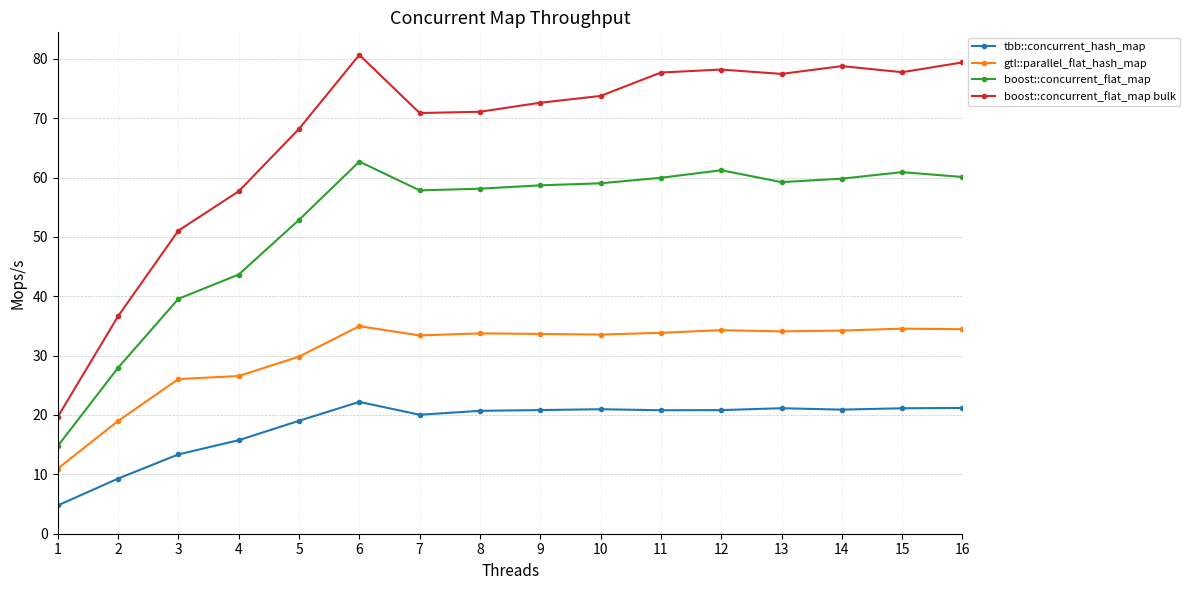

True or false: gtl::parallel_flat_hash_map and boost::concurrent_flat_map cross at least once.

False